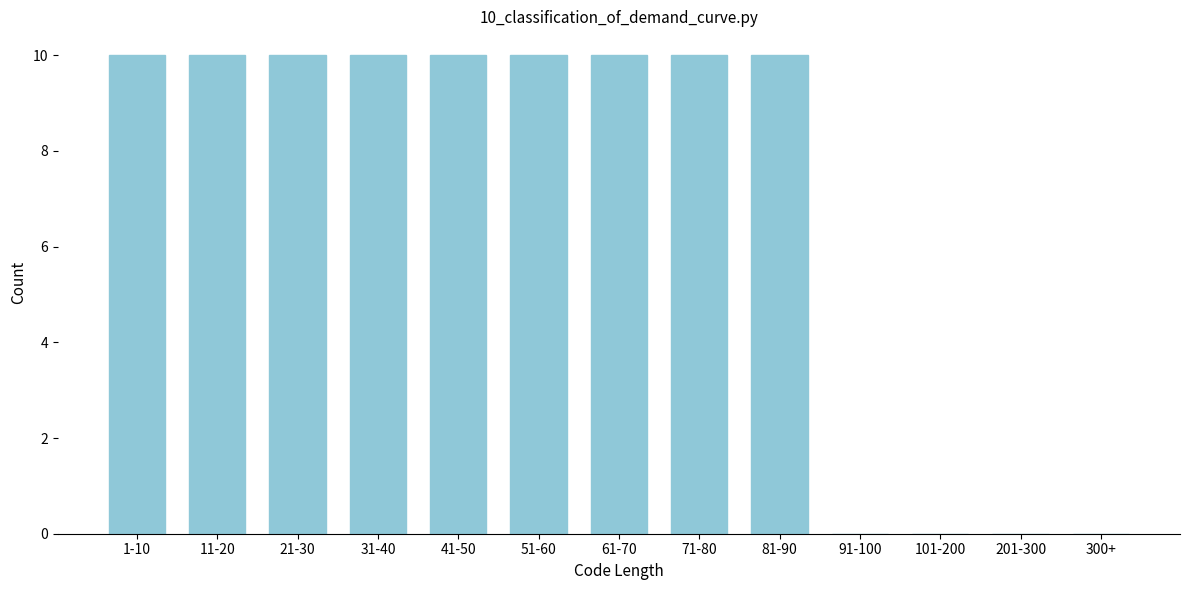

Reading left to right, transcribe all the data shown in this chart.

1-10=10	11-20=10	21-30=10	31-40=10	41-50=10	51-60=10	61-70=10	71-80=10	81-90=10	91-100=0	101-200=0	201-300=0	300+=0